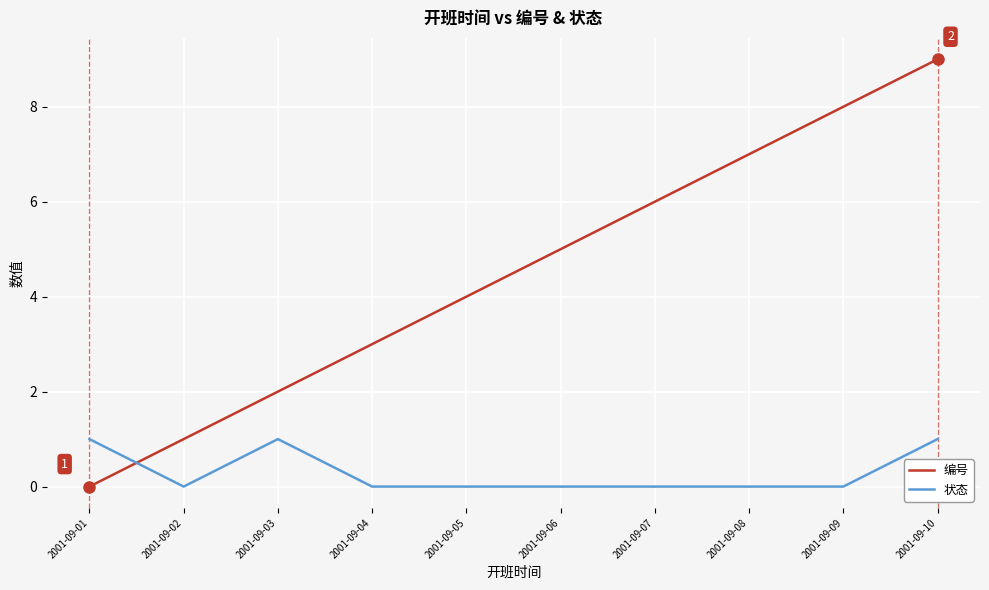

Reading left to right, list all the values displayed in this chart.

编号: 2001-09-01=0	2001-09-02=1	2001-09-03=2	2001-09-04=3	2001-09-05=4	2001-09-06=5	2001-09-07=6	2001-09-08=7	2001-09-09=8	2001-09-10=9
状态: 2001-09-01=1	2001-09-02=0	2001-09-03=1	2001-09-04=0	2001-09-05=0	2001-09-06=0	2001-09-07=0	2001-09-08=0	2001-09-09=0	2001-09-10=1